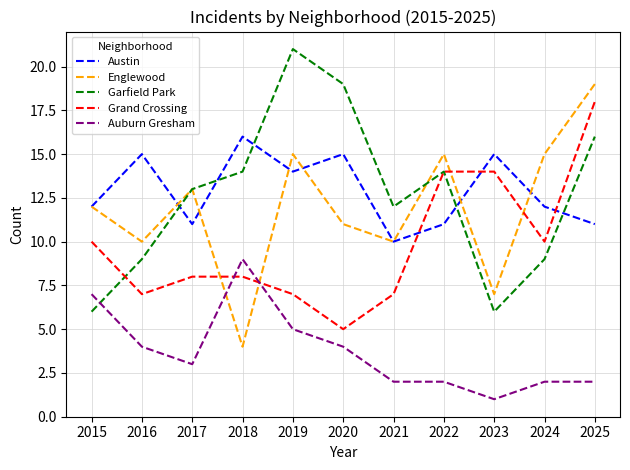

What is the total value across all series at 2018?

51